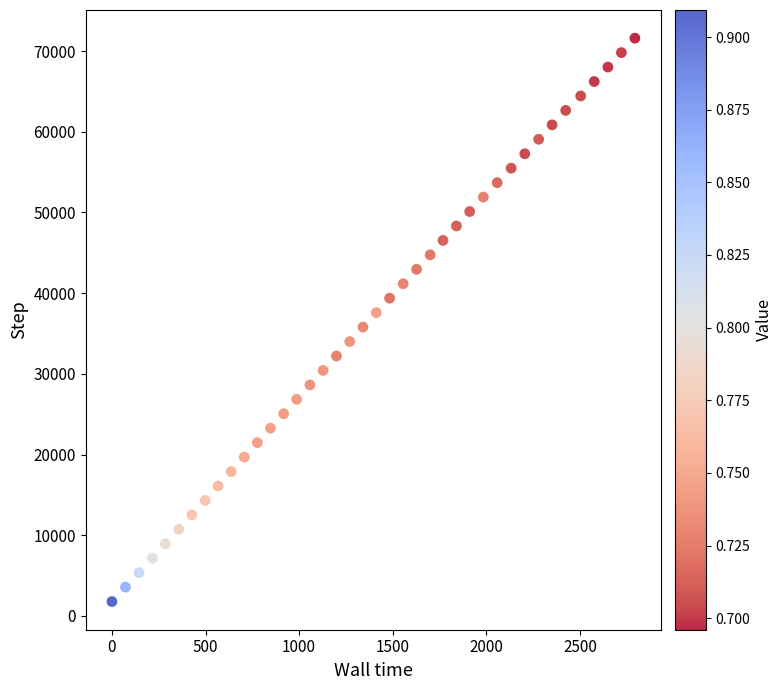

What is the range of Y values (max minus min)?

69810